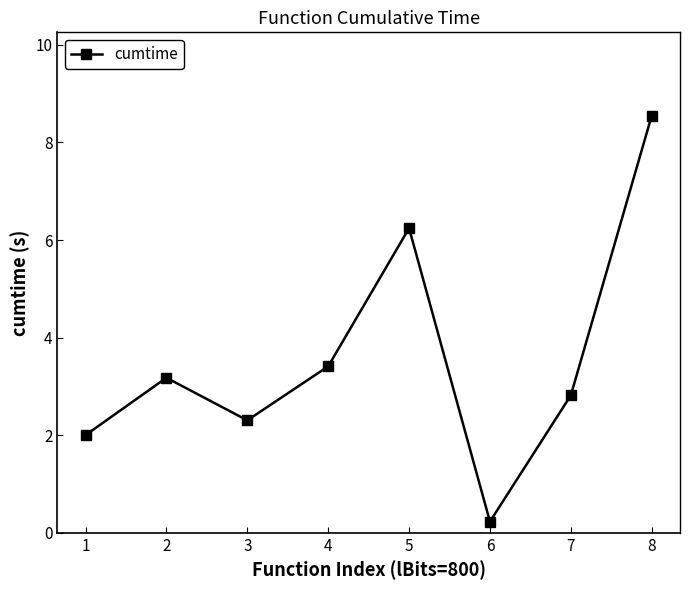

What is the ratio of the value at 6 to the value at 1?

0.1